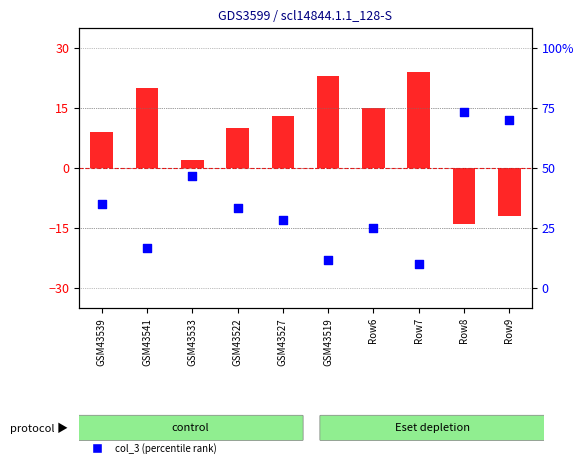

At which category is the sum across all series the highest?

GSM43539